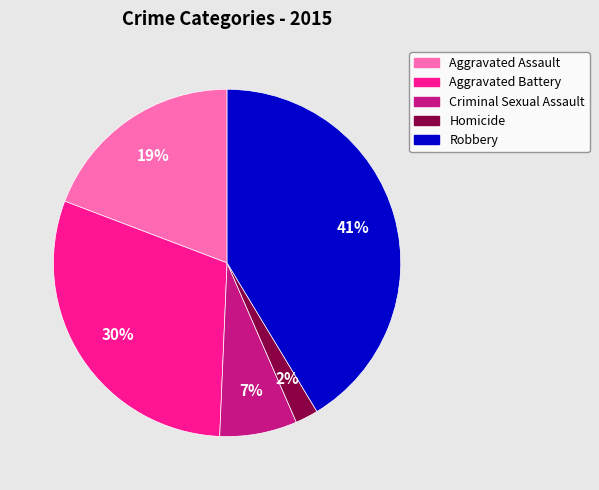

Is there a majority slice in this chart?

No